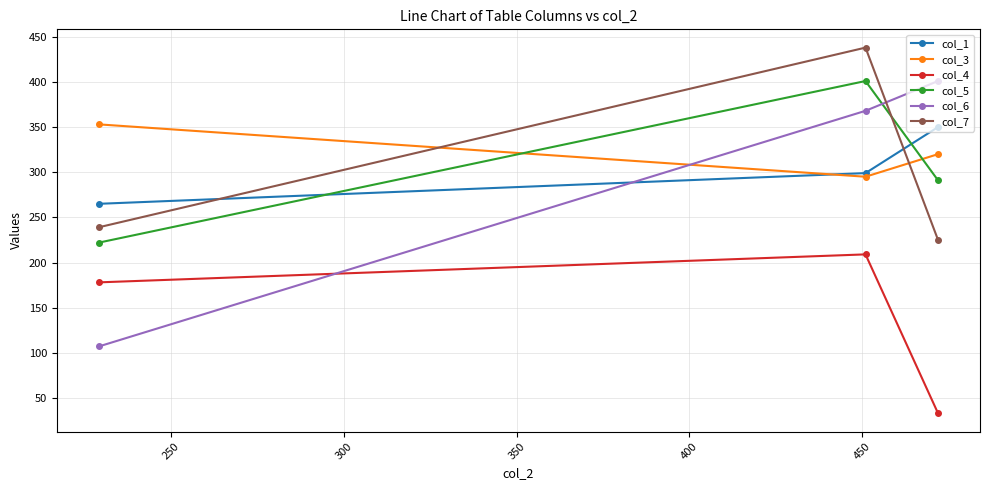

What is the difference between the maximum and minimum values in the col_4 series?

176